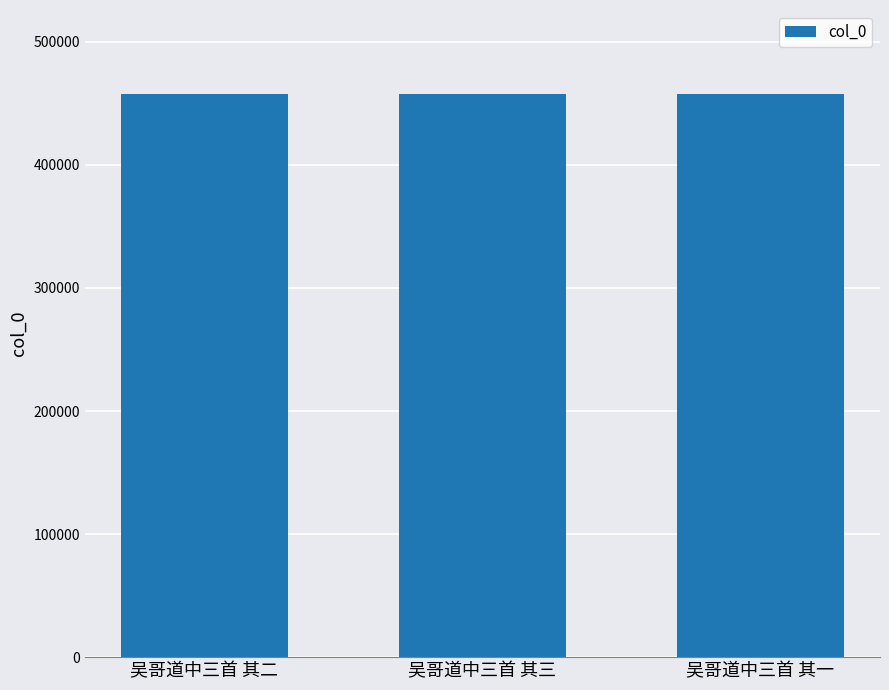

What is the change in value from 吴哥道中三首 其三 to 吴哥道中三首 其一?

-2